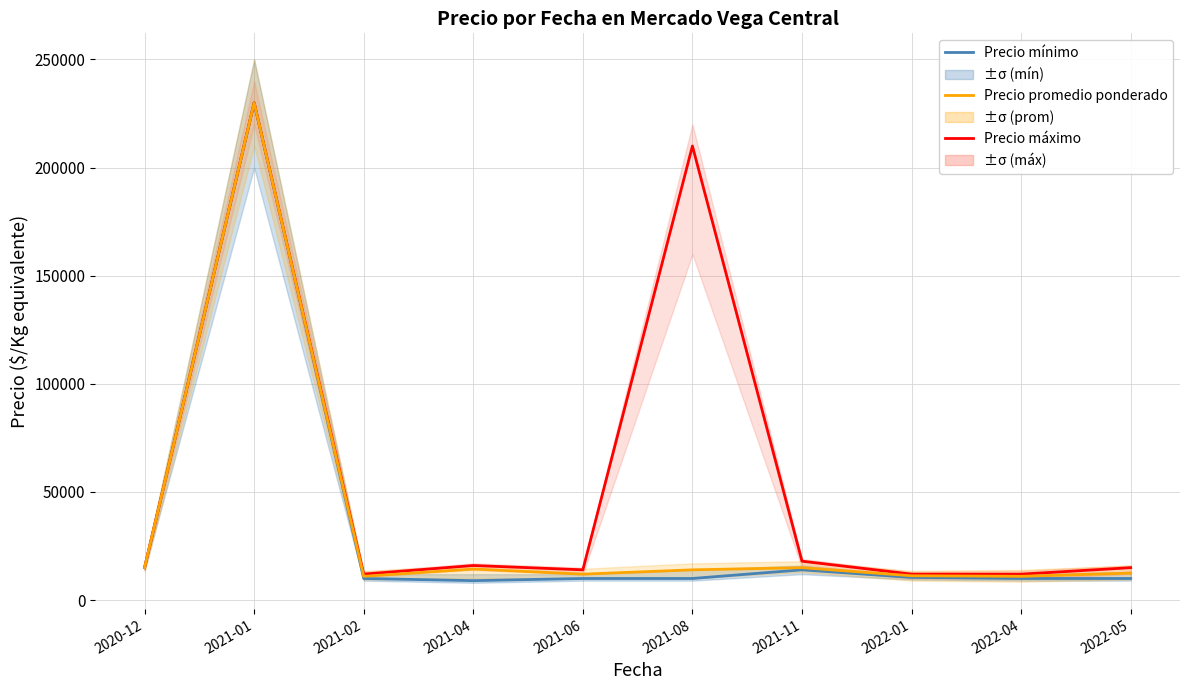

Which has a higher value, 2022-04 or 2021-11?

2021-11